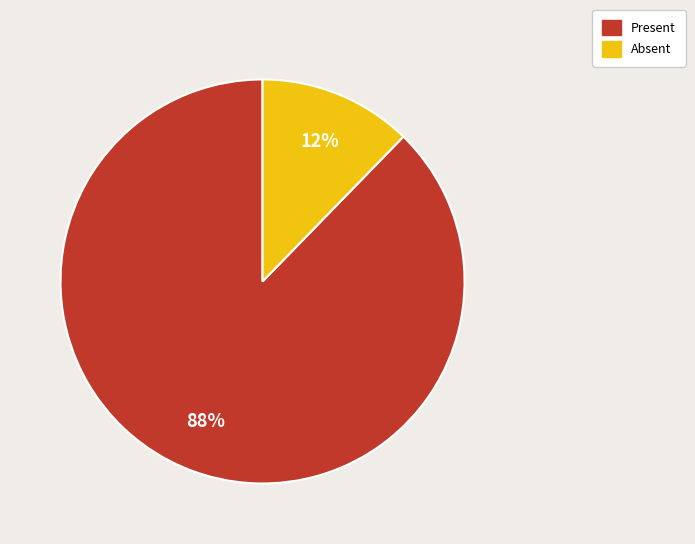

To the nearest percent, what is the combined percentage of Present and Absent?

100%